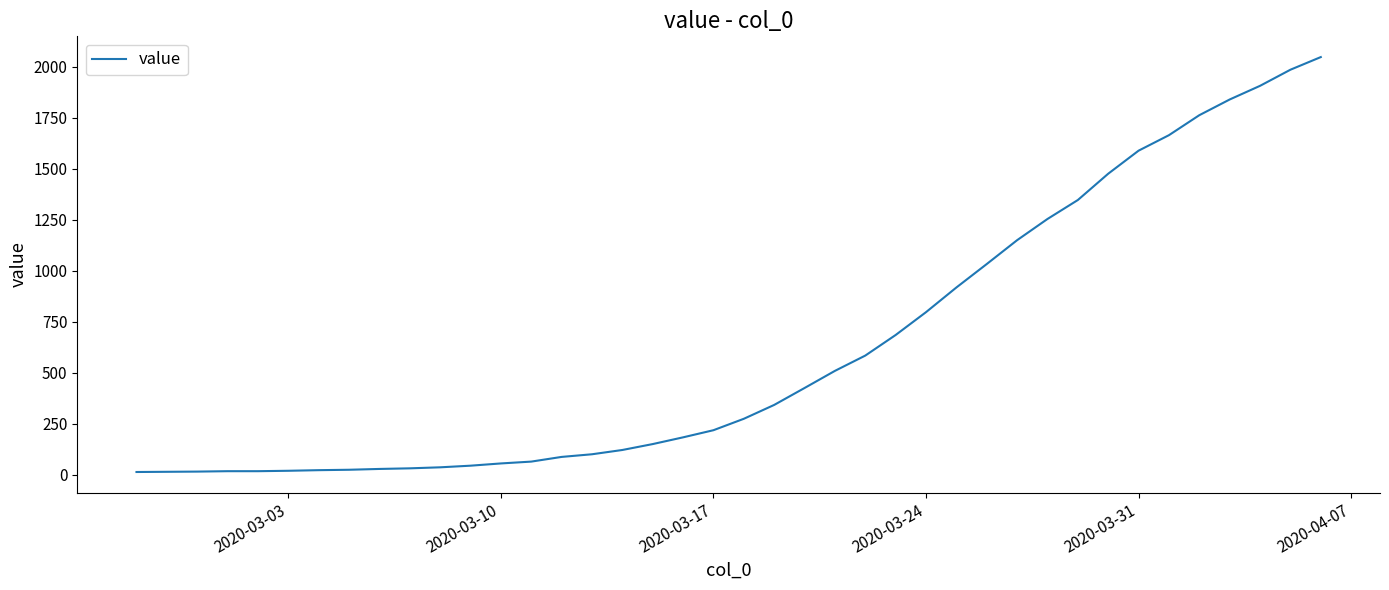

What is the greatest value displayed?

2048